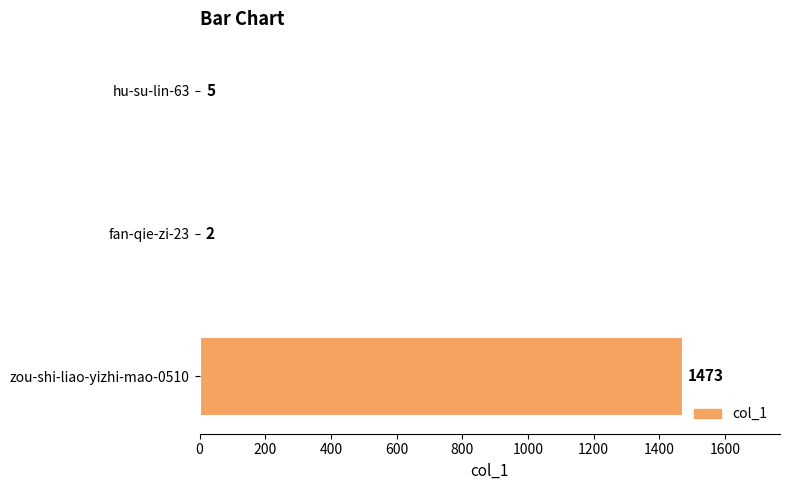

Reading bottom to top, extract all data points from this chart.

zou-shi-liao-yizhi-mao-0510=1473	fan-qie-zi-23=2	hu-su-lin-63=5